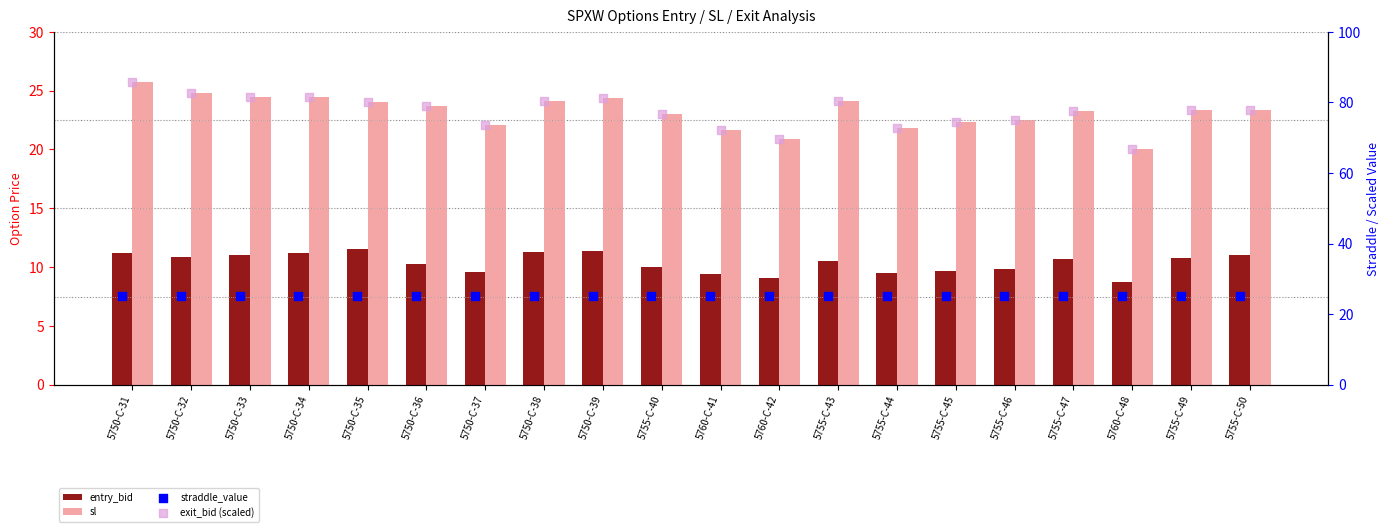

Which series has the largest total across all categories?

exit_bid (scaled)